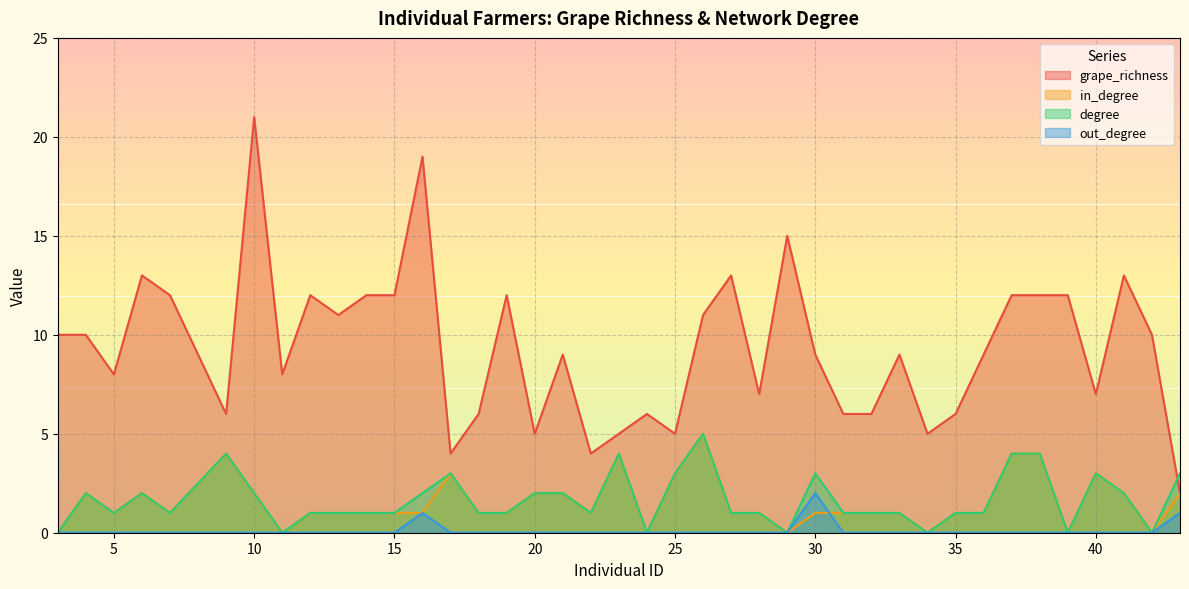

How many series are shown in this chart?

4